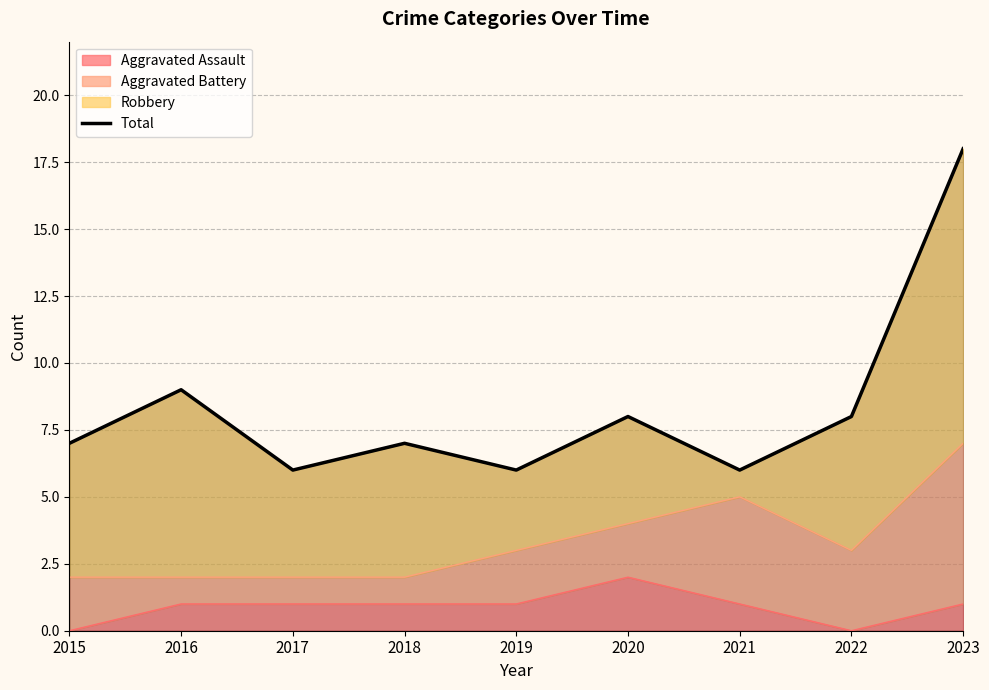

True or false: the data has more than 1 interior local peaks.

True